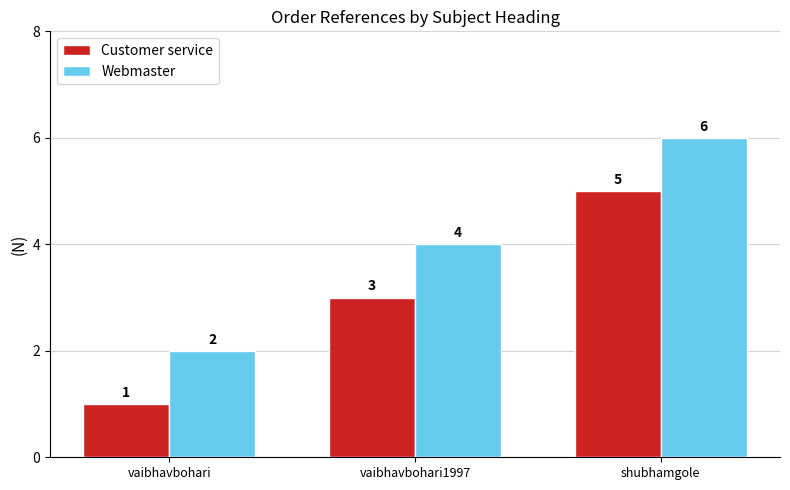

How many categories are shown in the chart?

3